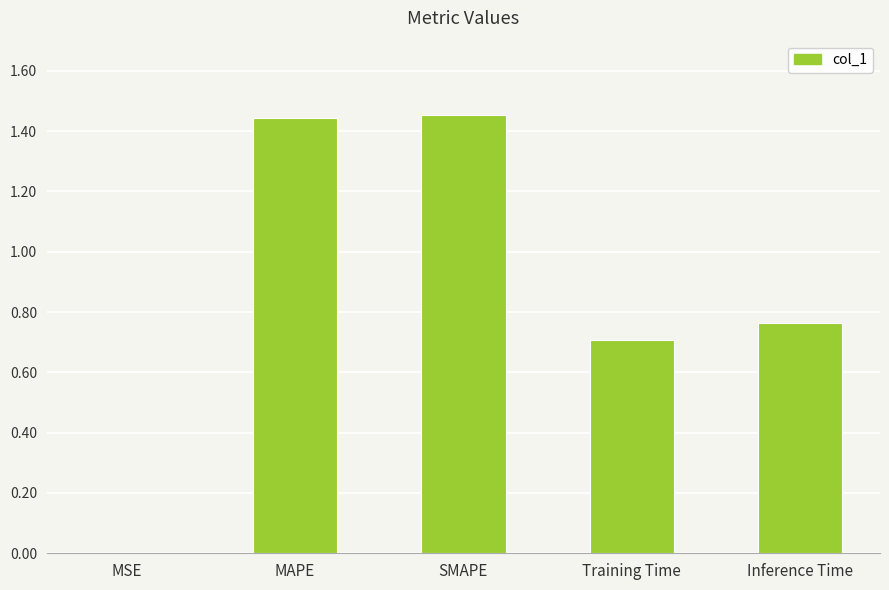

How many distinct data groups are displayed?

1